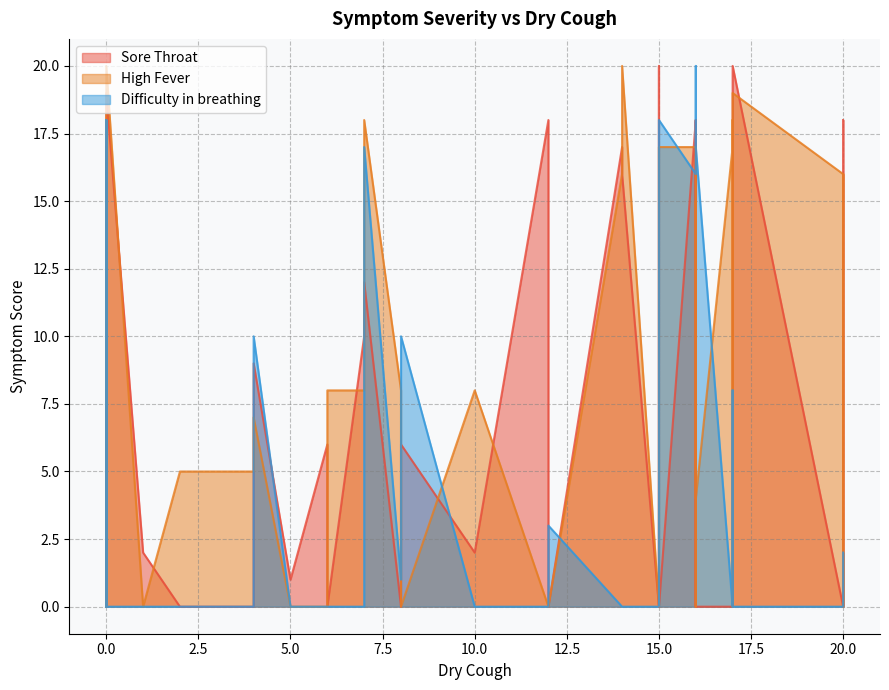

What is the spread (max minus min) of values at 16?

5